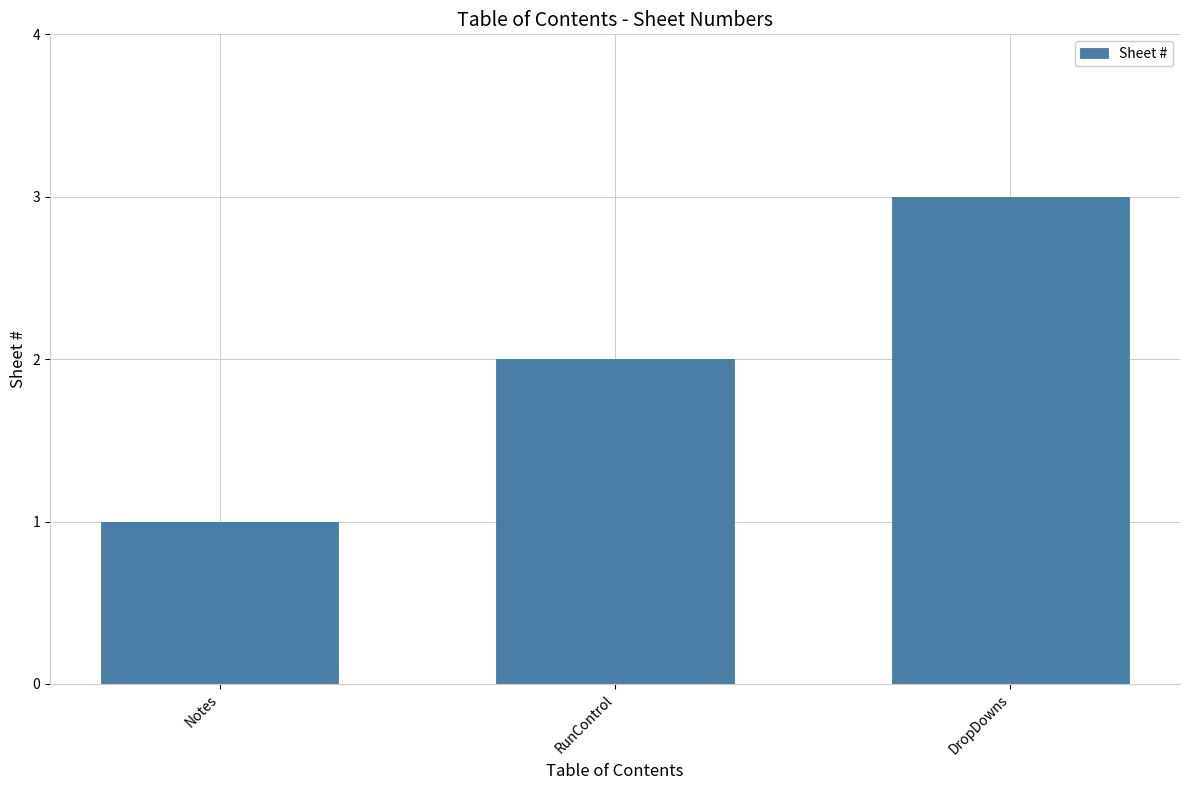

How many bars are there in total?

3